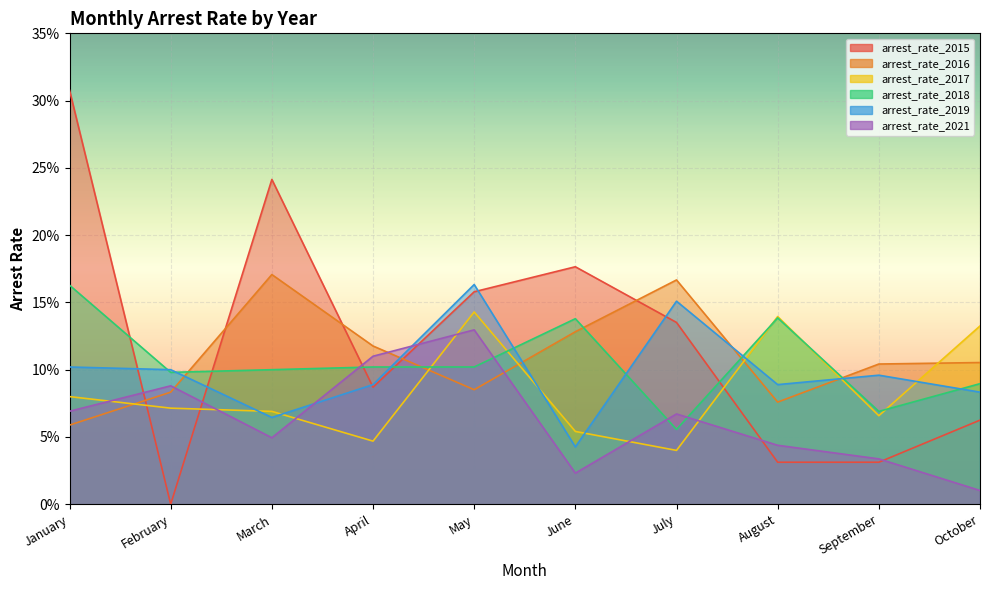

Reading left to right, transcribe all the data shown in this chart.

arrest_rate_2015: January=0.3	February=0.0	March=0.2	April=0.1	May=0.2	June=0.2	July=0.1	August=0.0	September=0.0	October=0.1
arrest_rate_2016: January=0.1	February=0.1	March=0.2	April=0.1	May=0.1	June=0.1	July=0.2	August=0.1	September=0.1	October=0.1
arrest_rate_2017: January=0.1	February=0.1	March=0.1	April=0.0	May=0.1	June=0.1	July=0.0	August=0.1	September=0.1	October=0.1
arrest_rate_2018: January=0.2	February=0.1	March=0.1	April=0.1	May=0.1	June=0.1	July=0.1	August=0.1	September=0.1	October=0.1
arrest_rate_2019: January=0.1	February=0.1	March=0.1	April=0.1	May=0.2	June=0.0	July=0.2	August=0.1	September=0.1	October=0.1
arrest_rate_2021: January=0.1	February=0.1	March=0.0	April=0.1	May=0.1	June=0.0	July=0.1	August=0.0	September=0.0	October=0.0